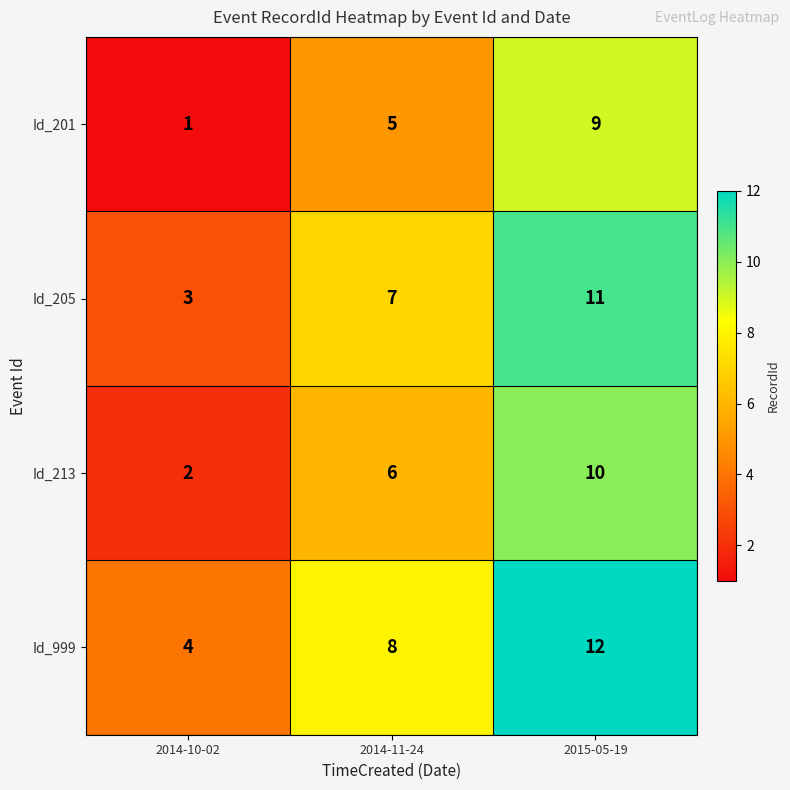

Rank the series by their average value, from lowest to highest.

Id_201, Id_213, Id_205, Id_999